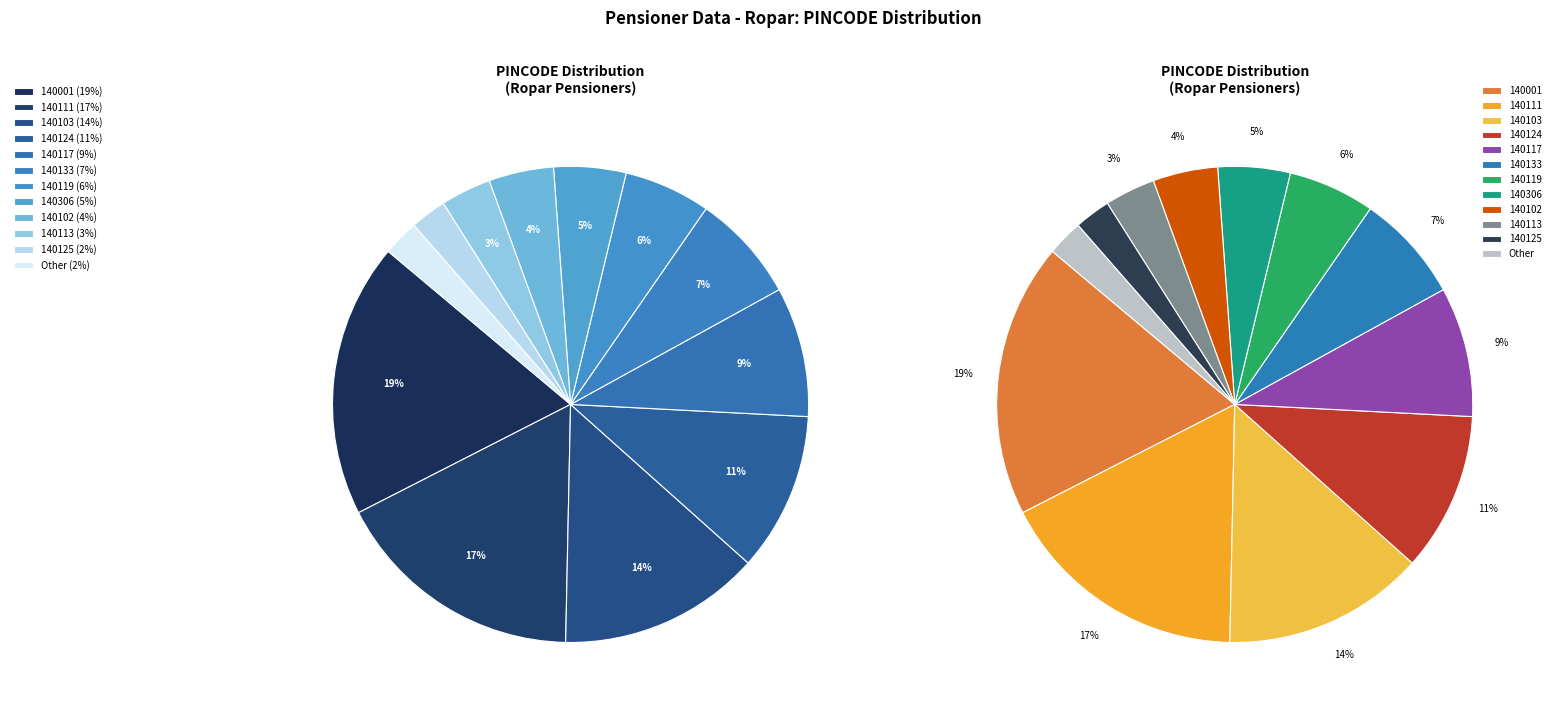

What is the ratio of the value at 140124 to the value at 140103?

0.8